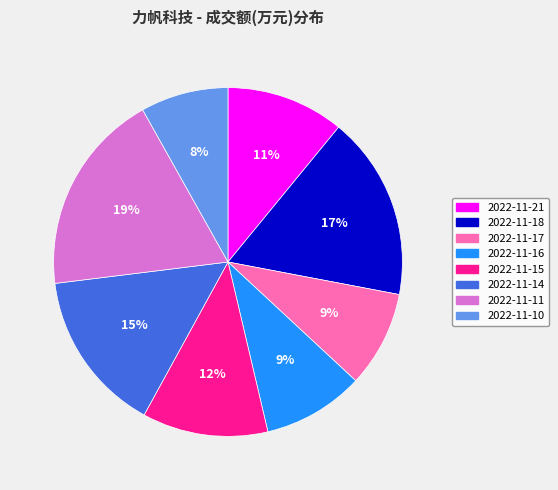

To the nearest percent, what is the difference between the largest and smallest slice percentages?

11%